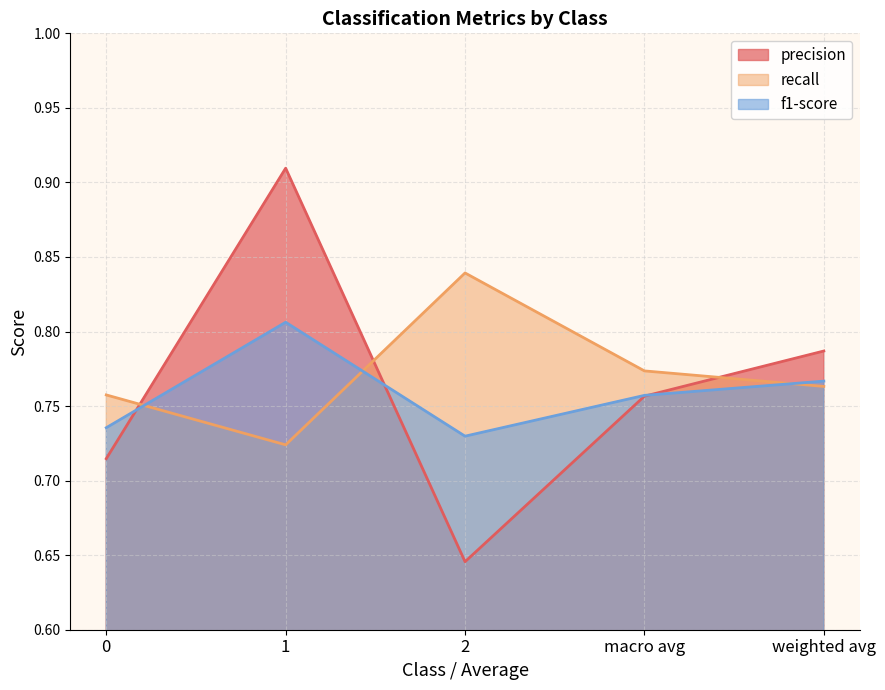

Reading left to right, list all the values displayed in this chart.

precision: 0.7	0.9	0.6	0.8	0.8
recall: 0.8	0.7	0.8	0.8	0.8
f1-score: 0.7	0.8	0.7	0.8	0.8